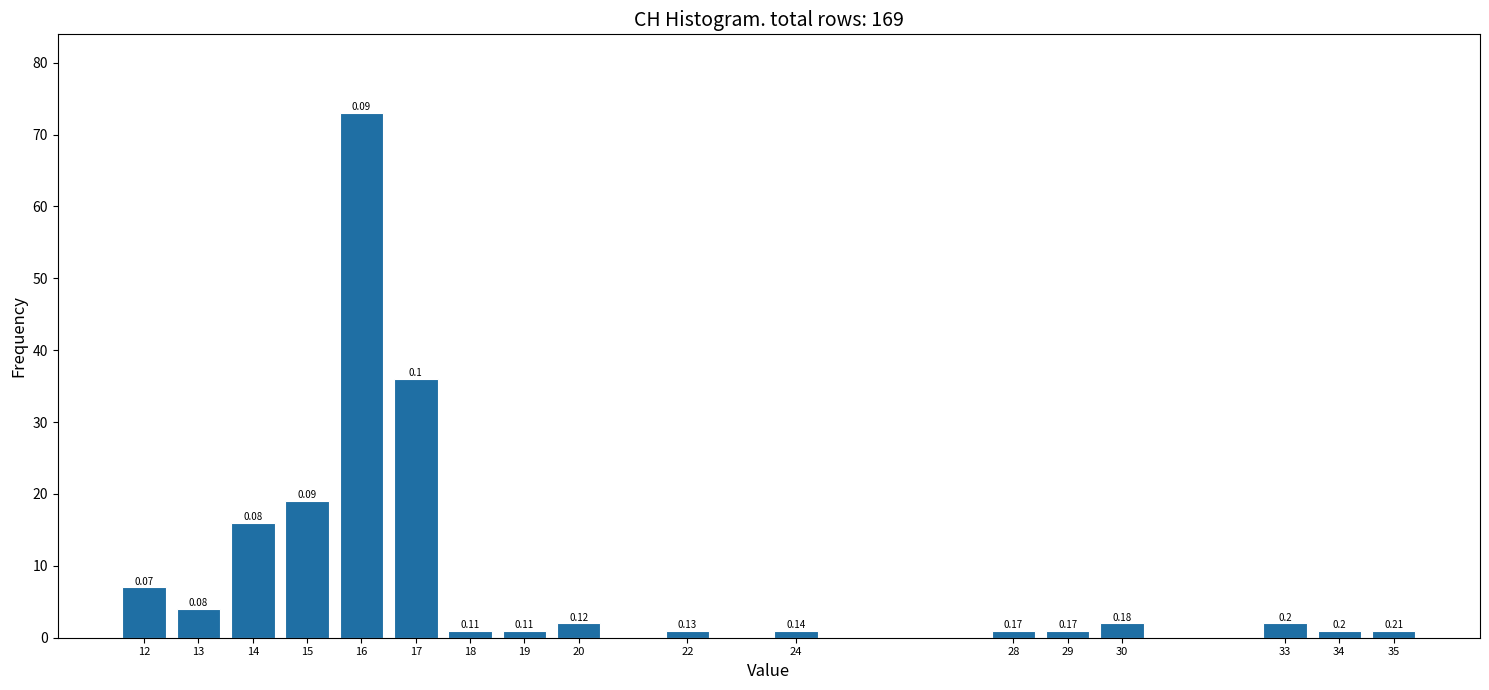

Are the bars horizontal?

No